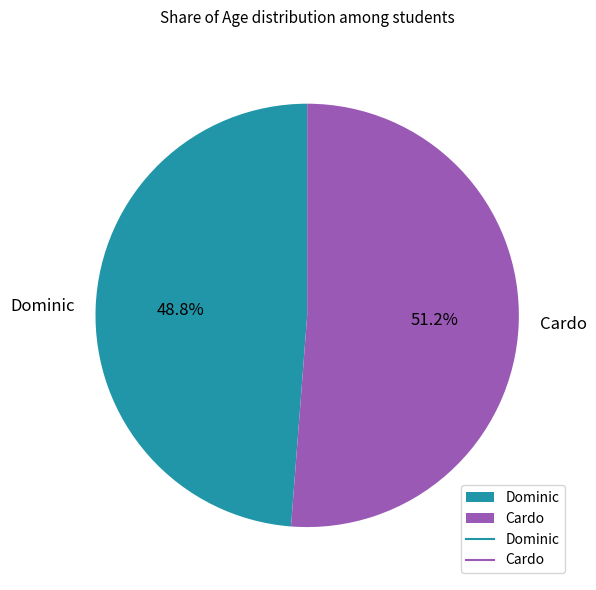

What is the total percentage of Dominic and Cardo?

100.0%